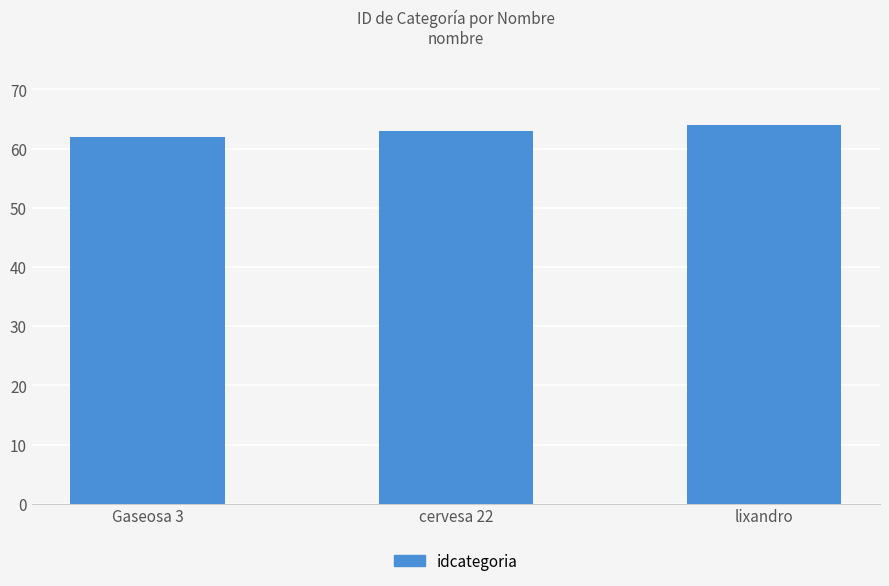

Reading left to right, what are all the values shown in this chart?

62	63	64